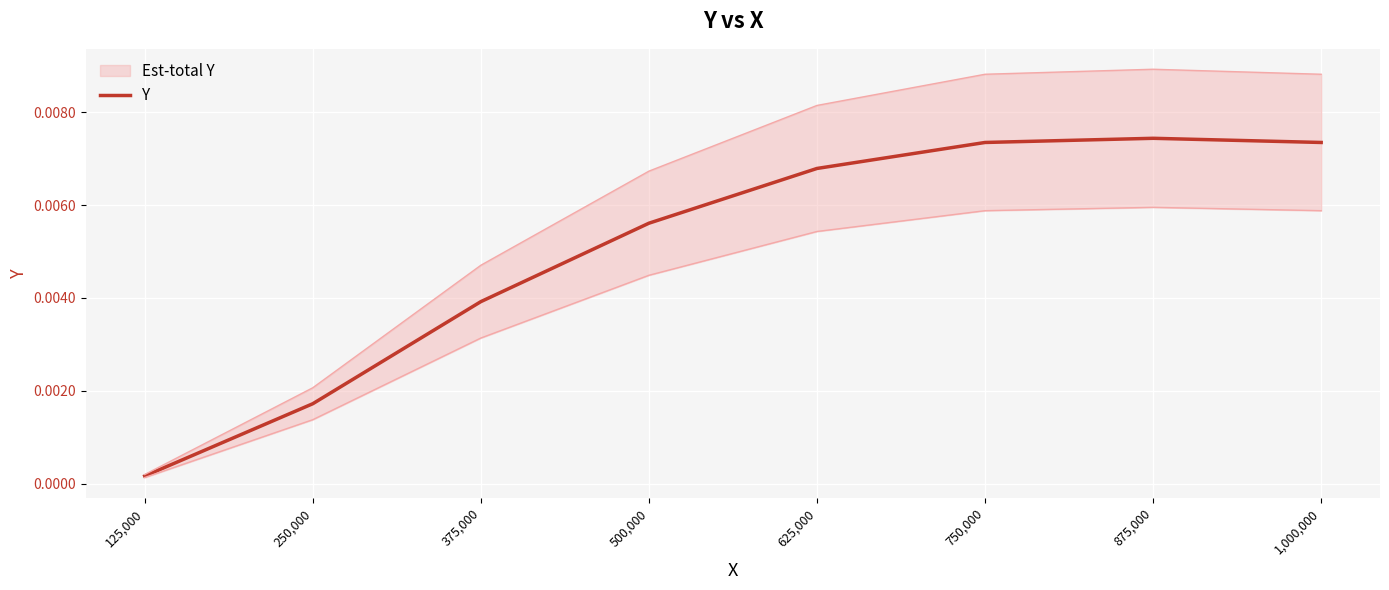

How many lines are shown in the chart?

1